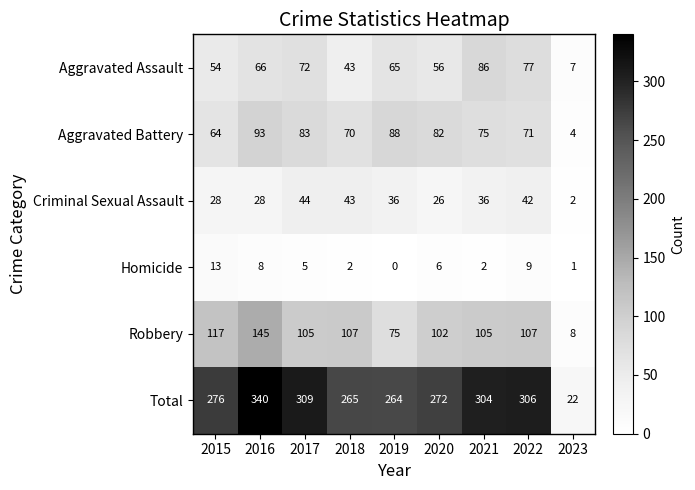

Is the value of Criminal Sexual Assault at 2018 greater than the value of Total at 2019?

No